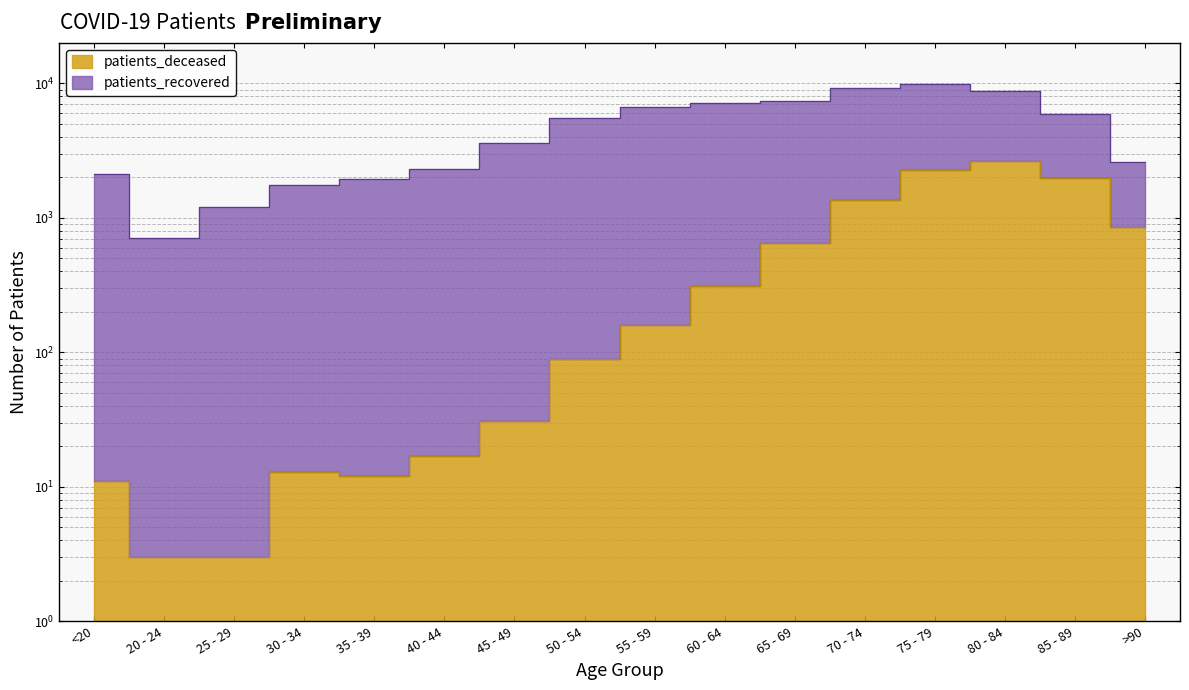

What is the ratio of the value at 35 - 39 to the value at 25 - 29?

4.0